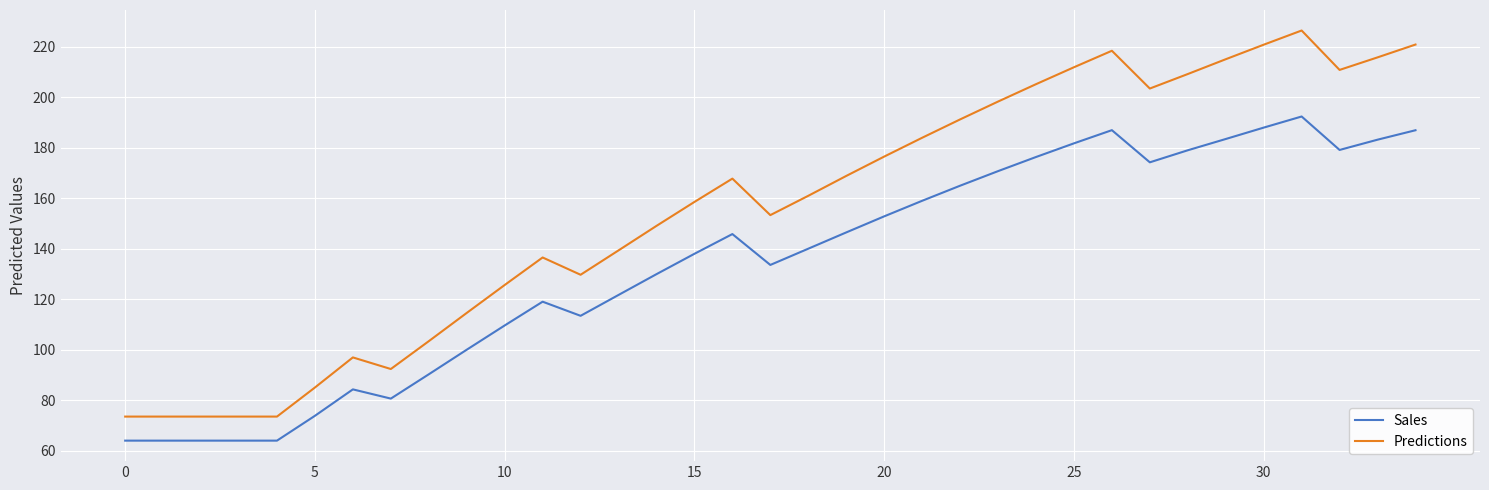

True or false: Predictions and Sales intersect in this chart.

False